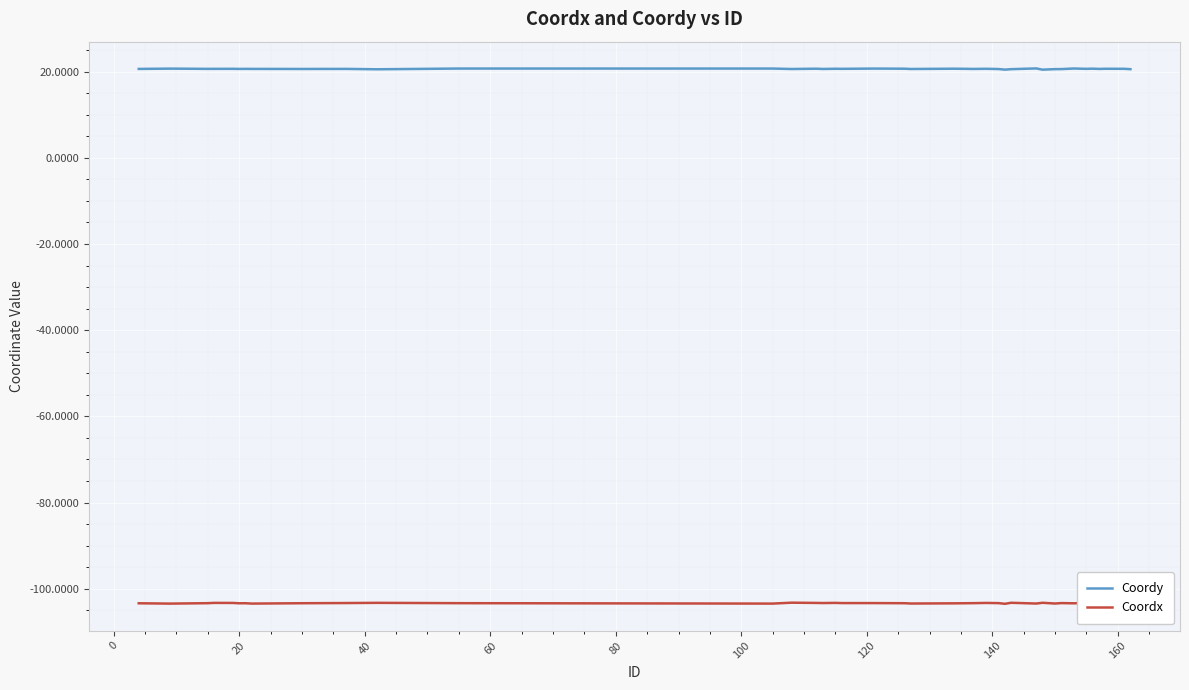

Count the number of categories in the chart.

38